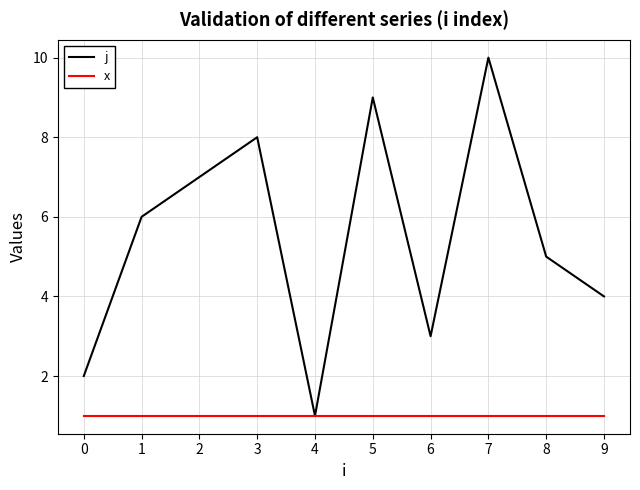

What are all the series names shown in the legend?

j, x